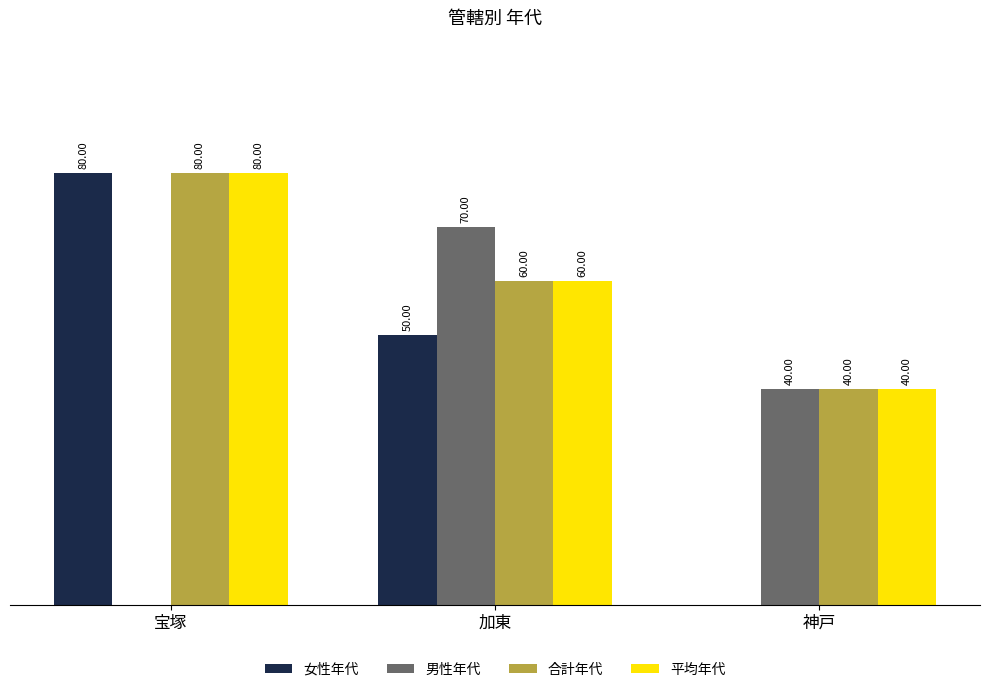

Is the value of 平均年代 at 加東 greater than the value of 女性年代 at 加東?

Yes